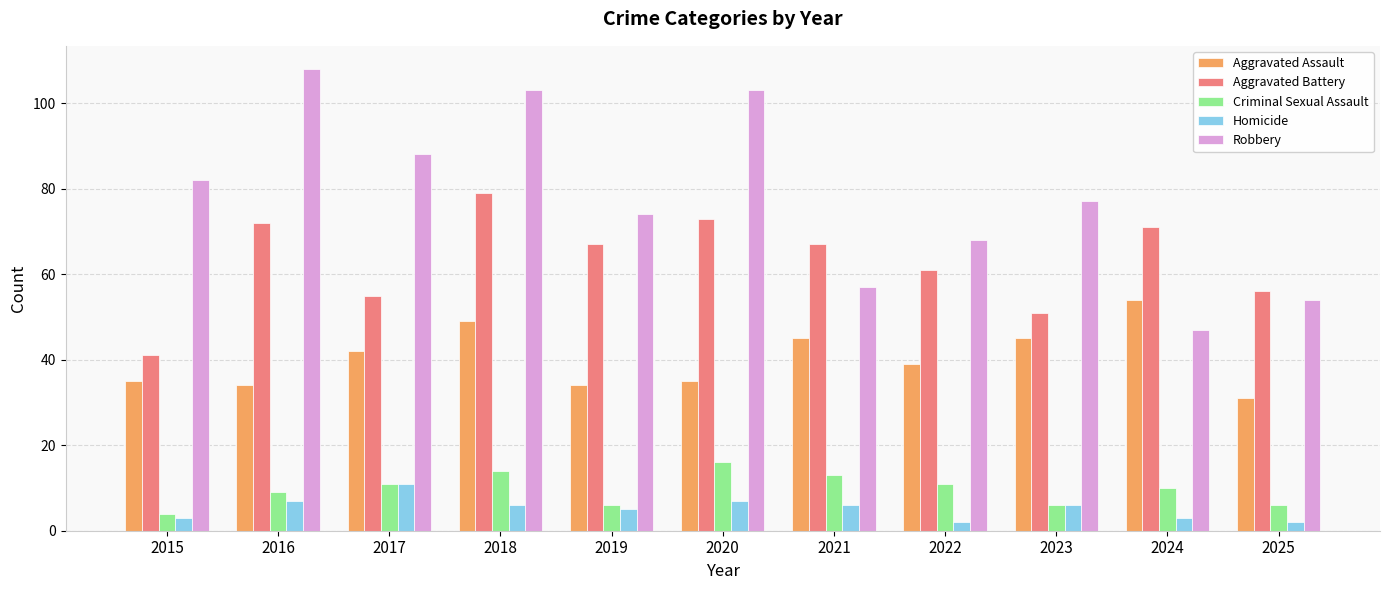

Does the chart contain any negative values?

No